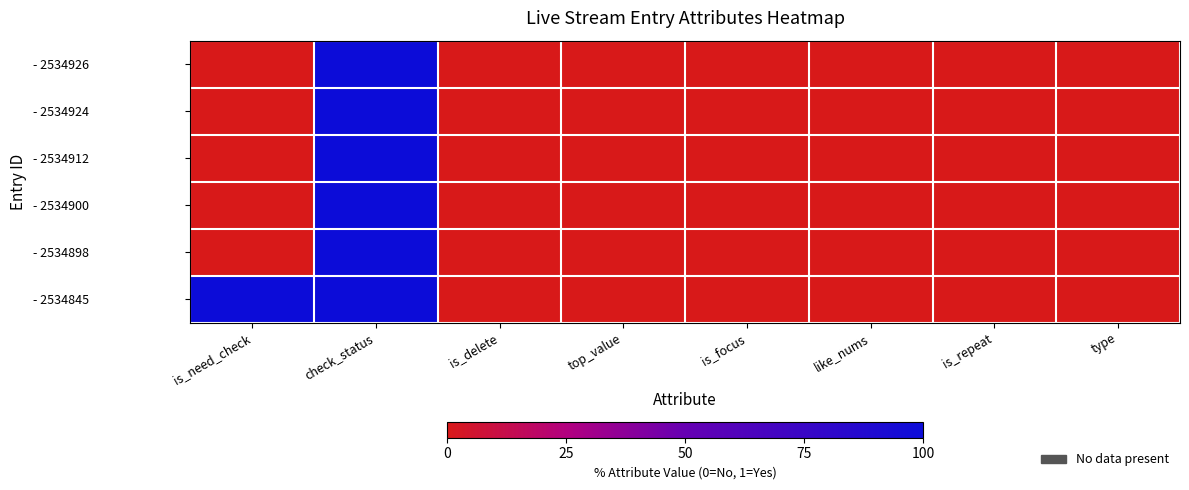

At how many categories does at least one series exceed 0?

2